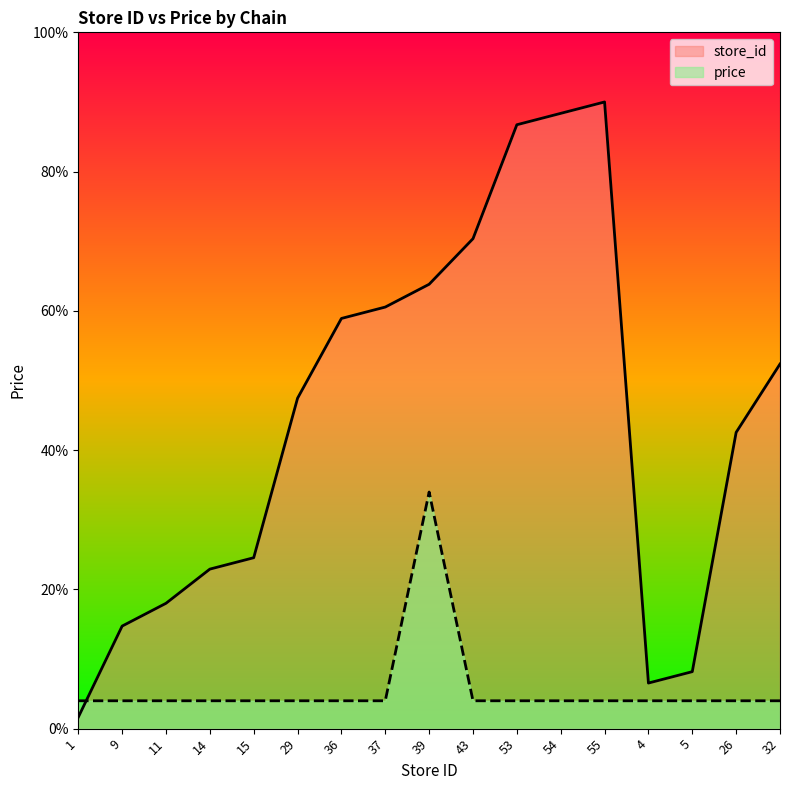

Does the chart display data point markers on the line(s)?

No